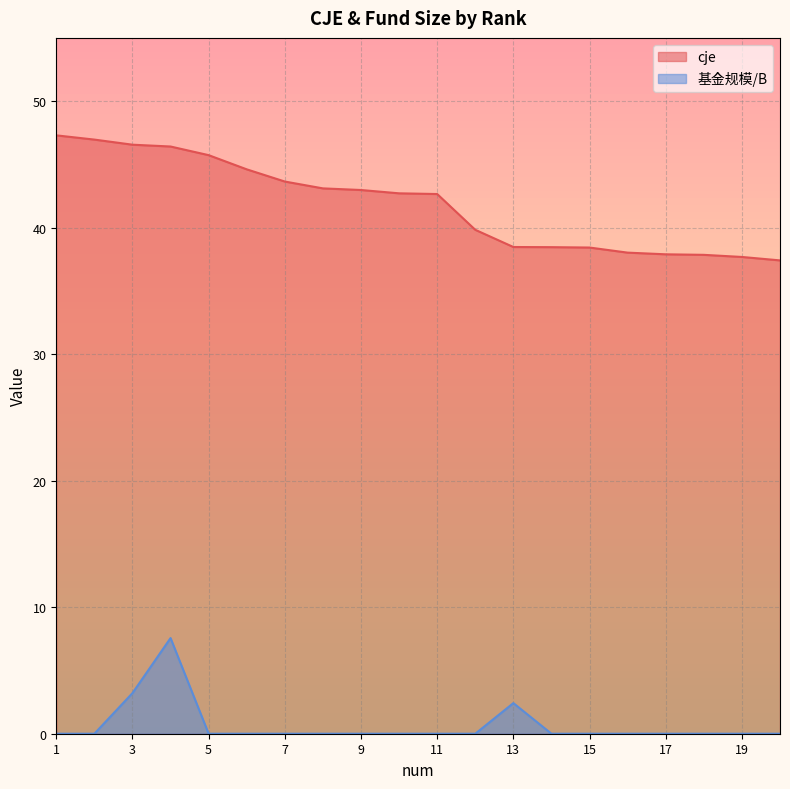

How many lines are shown in the chart?

2